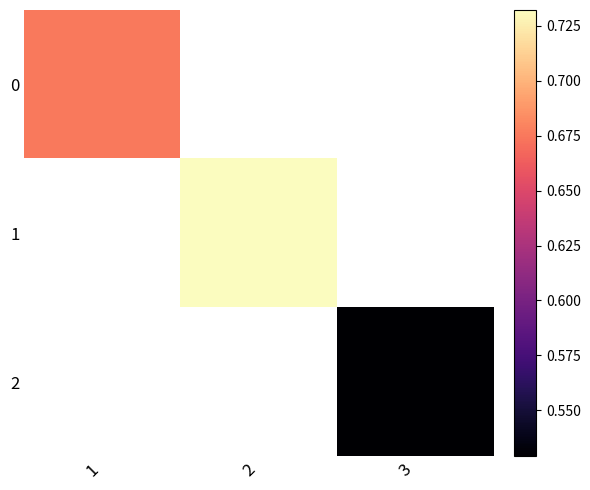

What value does the 2 series have at 3?

0.5